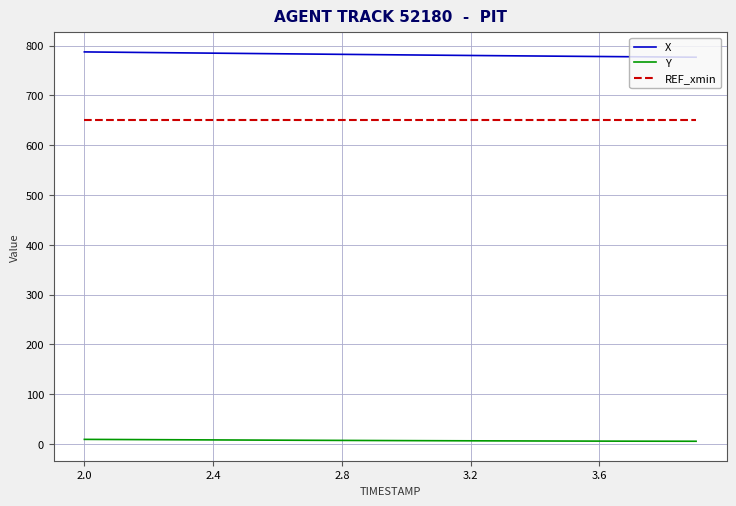

What is the highest value of the X series?

787.5